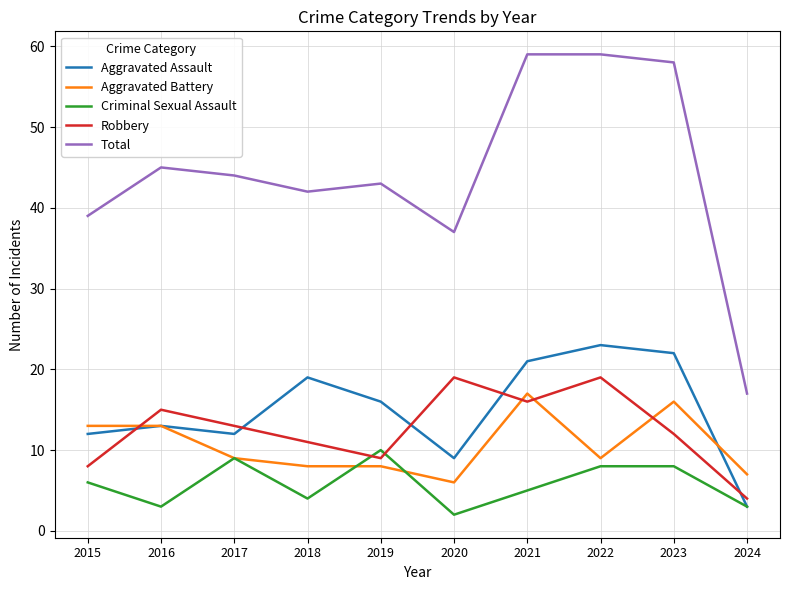

True or false: Criminal Sexual Assault has a value of 2 at 2022.

False